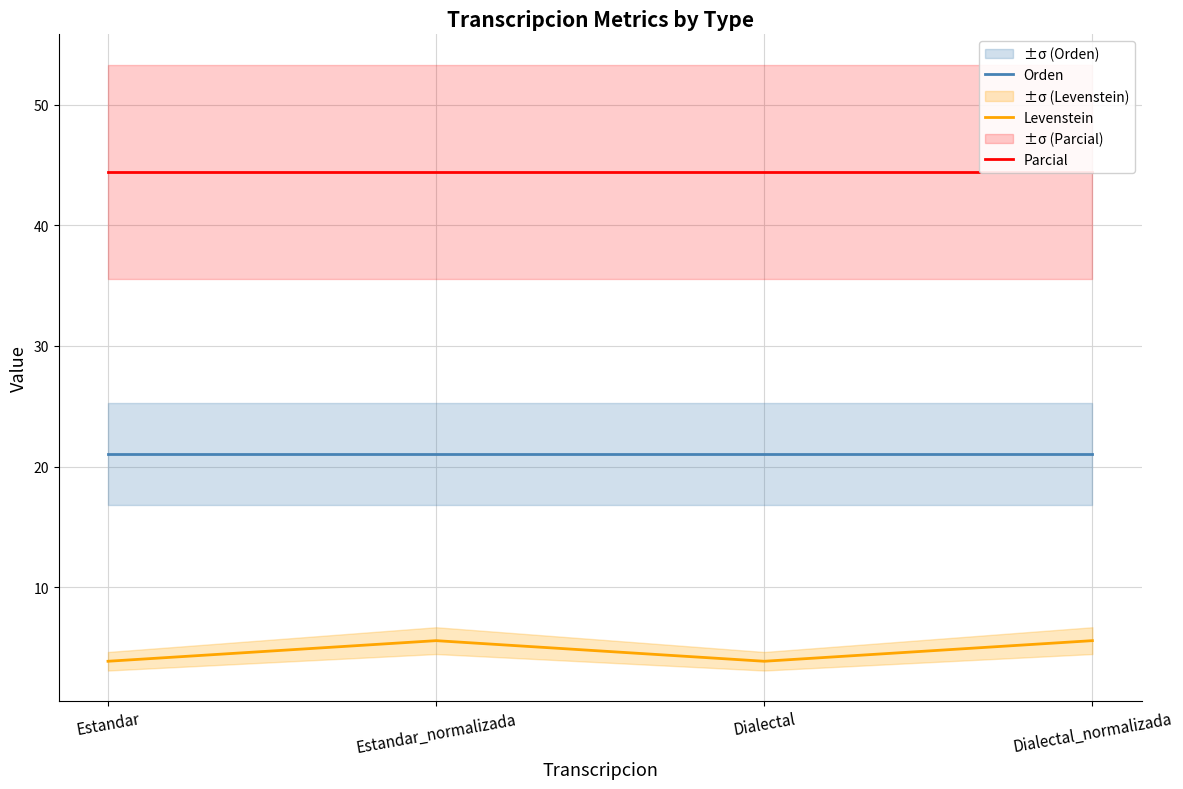

What is the lowest value of the Parcial series?

44.4